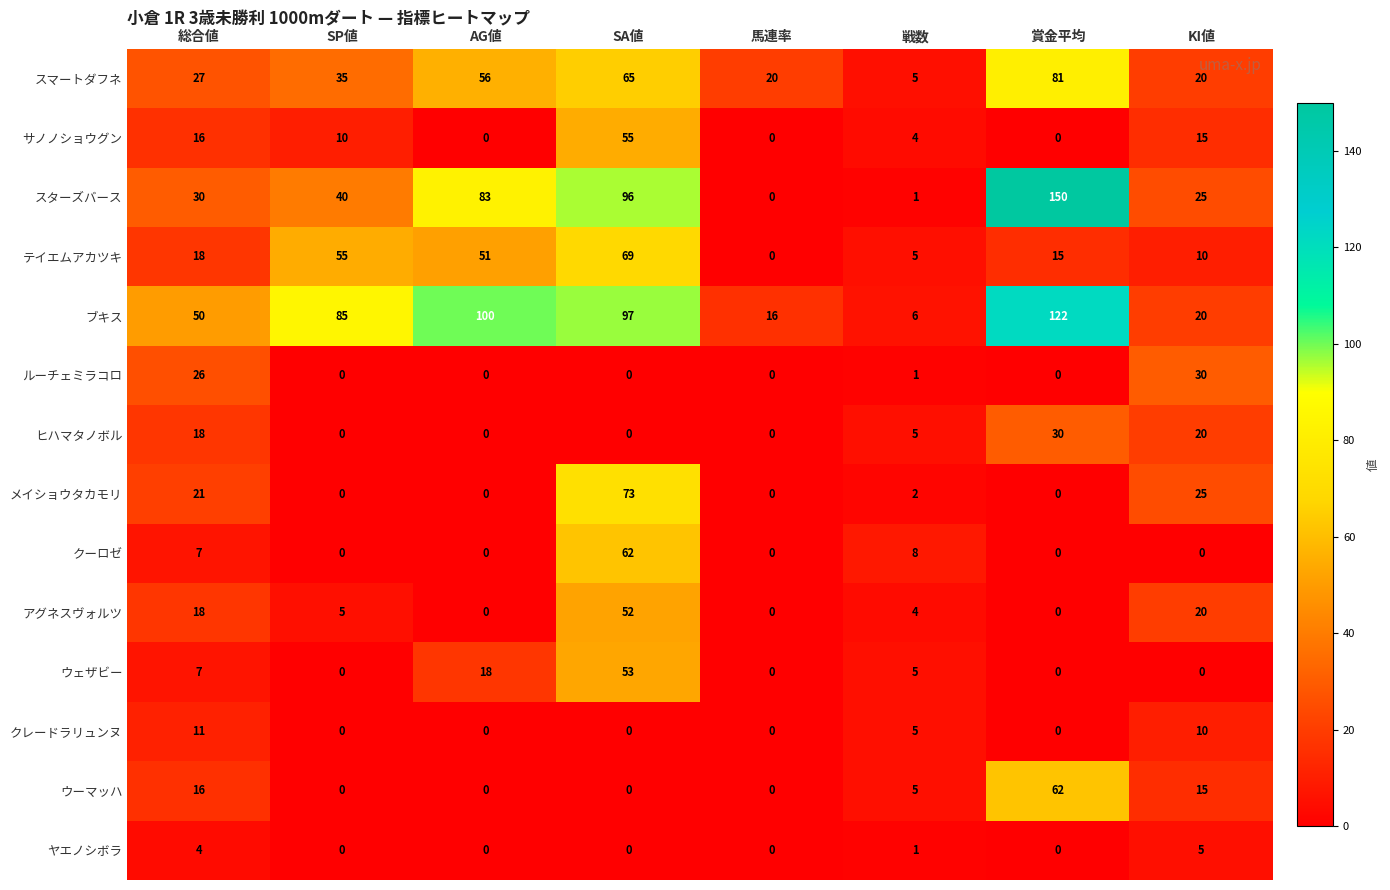

Which series has the largest total across all categories?

ブキス